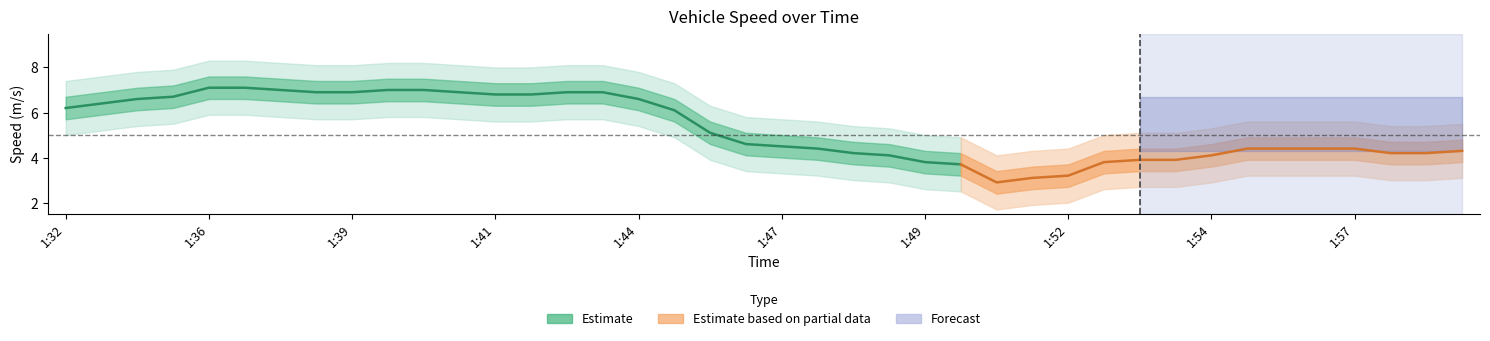

Where is Speed wide lower nearest to the value 3?

1:48